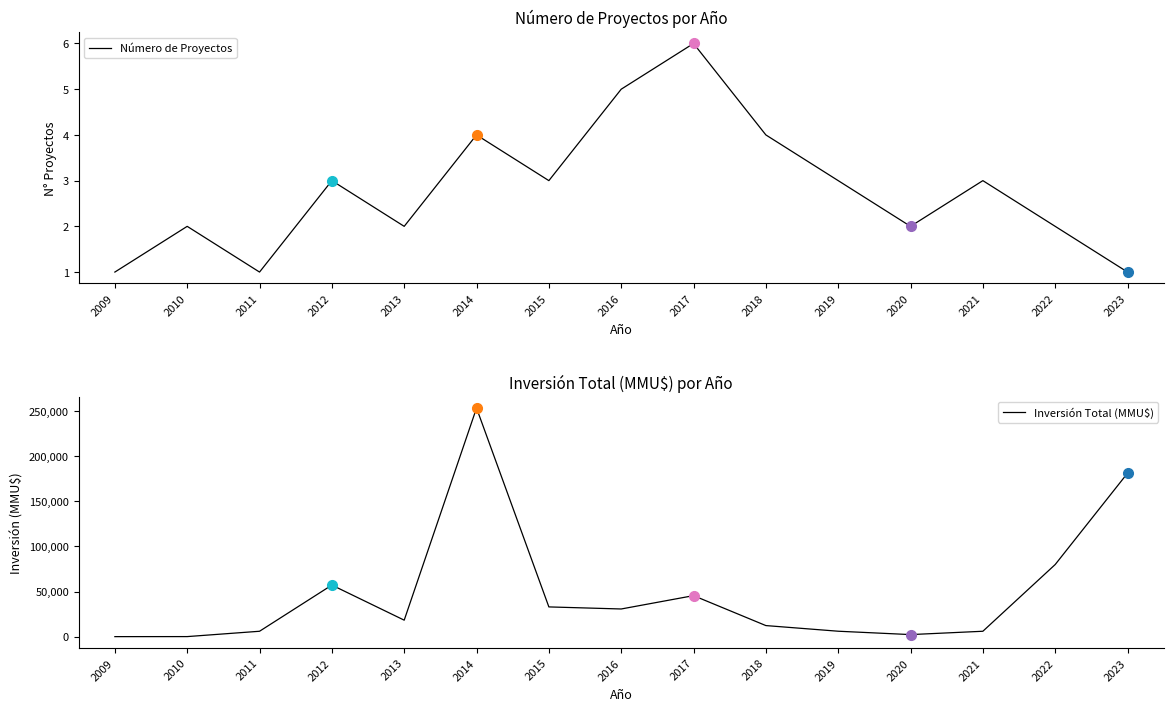

True or false: Inversión Total (MMU$) has more than 1 points higher than both neighbors.

True